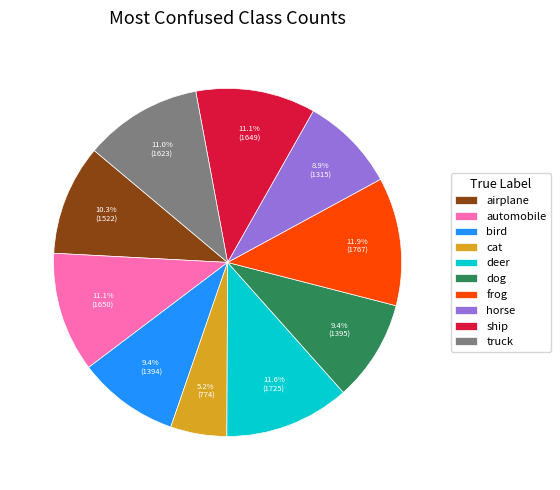

Is it true that deer is 12% of the pie?

True